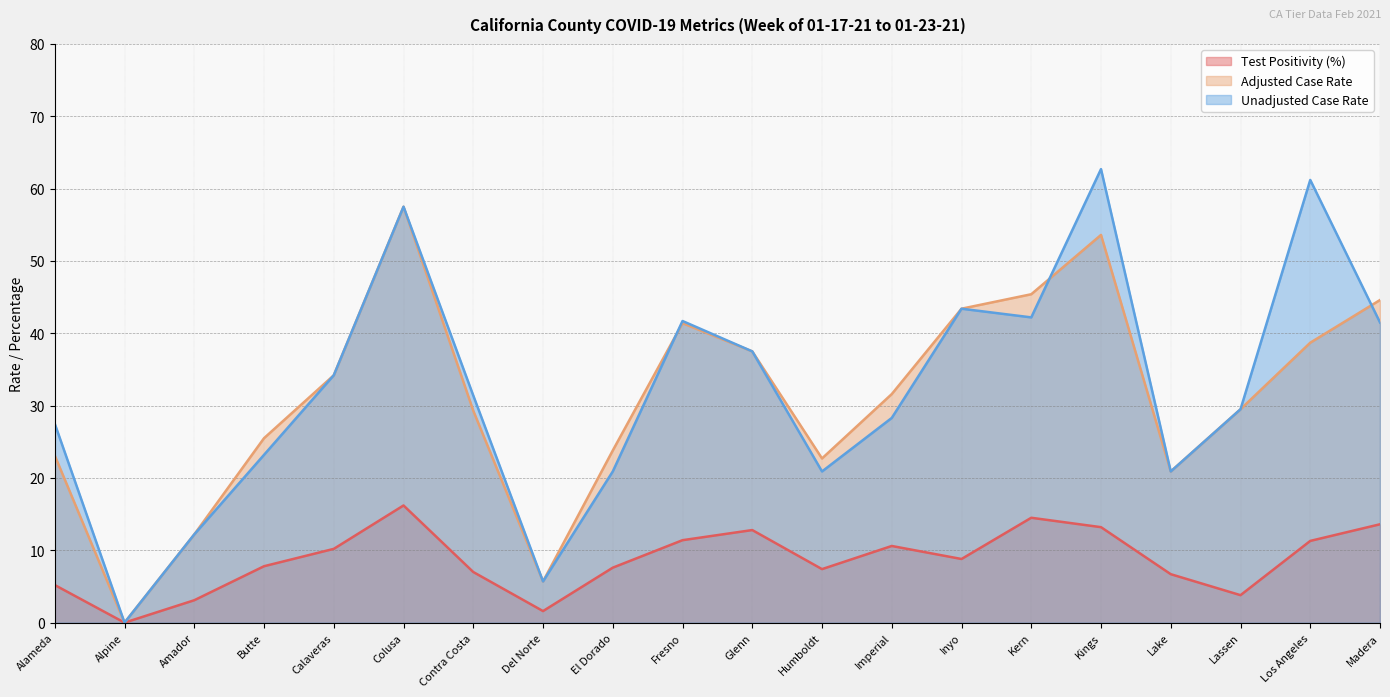

What value does the Adjusted Case Rate series have at Colusa?

57.5